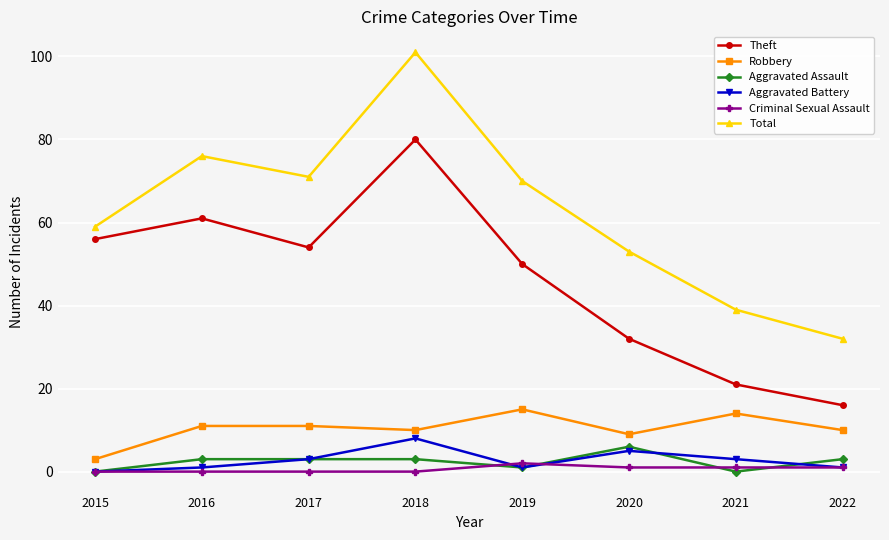

Reading left to right, list all the values displayed in this chart.

Theft: 2015=56	2016=61	2017=54	2018=80	2019=50	2020=32	2021=21	2022=16
Robbery: 2015=3	2016=11	2017=11	2018=10	2019=15	2020=9	2021=14	2022=10
Aggravated Assault: 2015=0	2016=3	2017=3	2018=3	2019=1	2020=6	2021=0	2022=3
Aggravated Battery: 2015=0	2016=1	2017=3	2018=8	2019=1	2020=5	2021=3	2022=1
Criminal Sexual Assault: 2015=0	2016=0	2017=0	2018=0	2019=2	2020=1	2021=1	2022=1
Total: 2015=59	2016=76	2017=71	2018=101	2019=70	2020=53	2021=39	2022=32